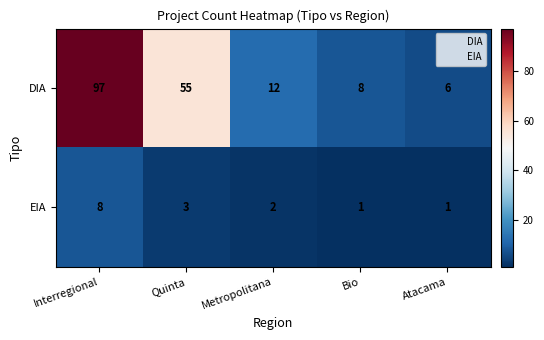

Rank the series at Quinta from highest to lowest value.

DIA, EIA